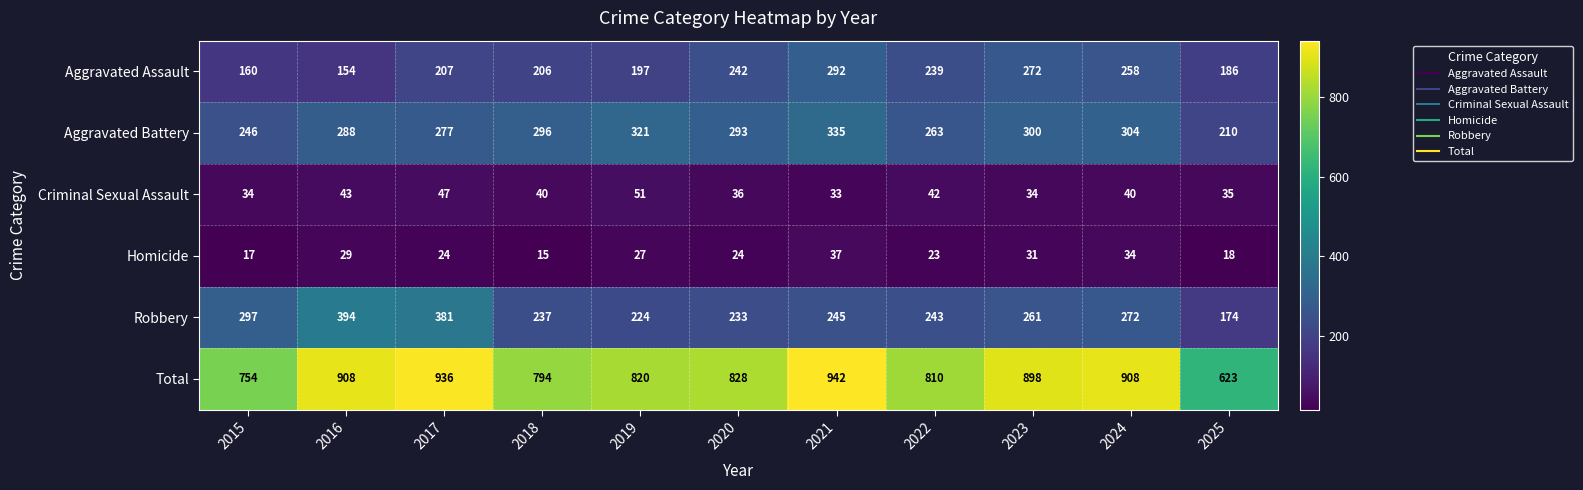

True or false: Criminal Sexual Assault has a value of 36 at 2020.

True